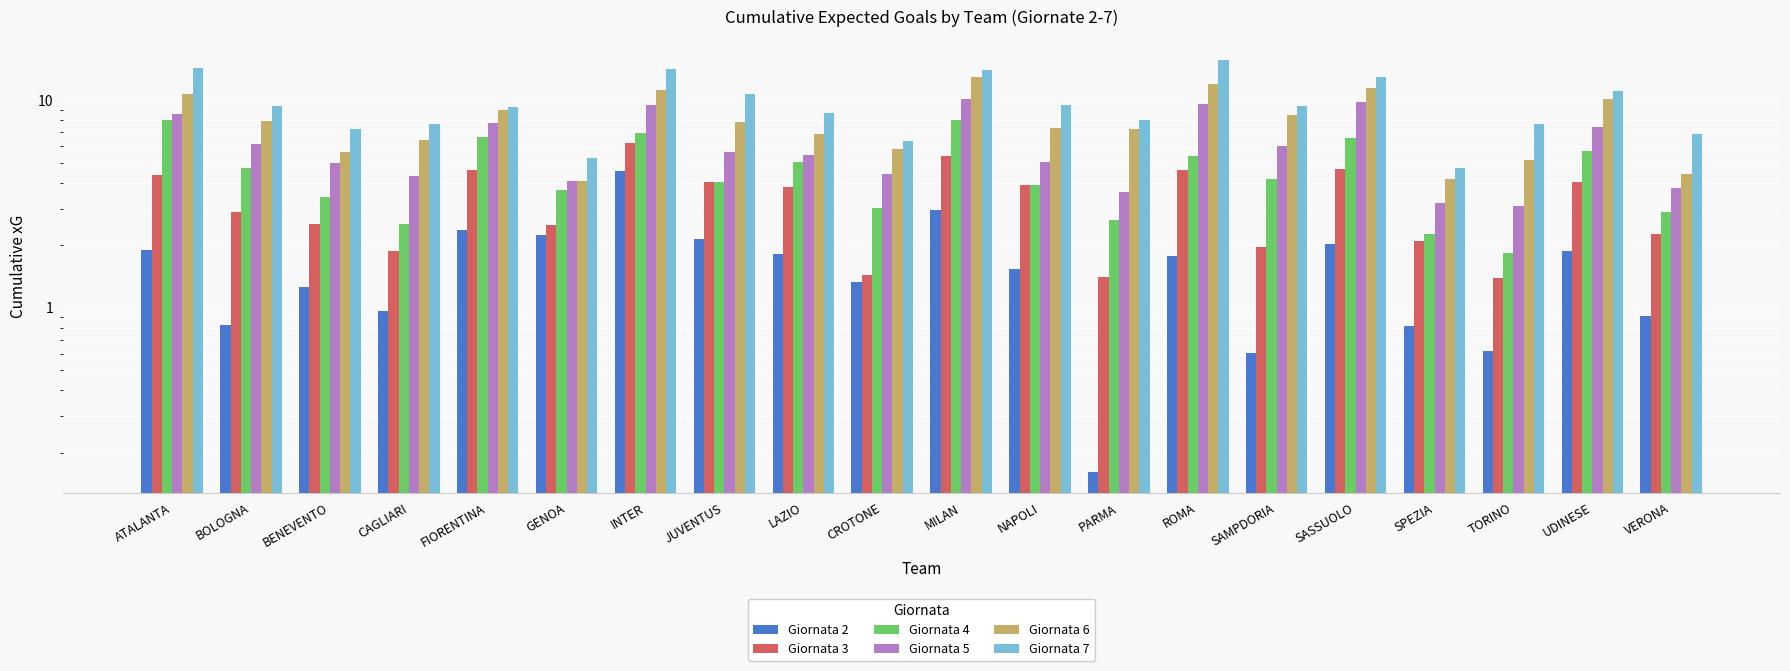

What is the smallest value displayed?

0.2